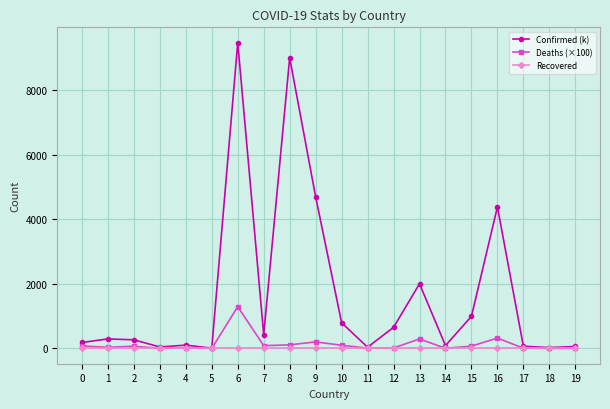

What is the total value across all series at 2?

335.4